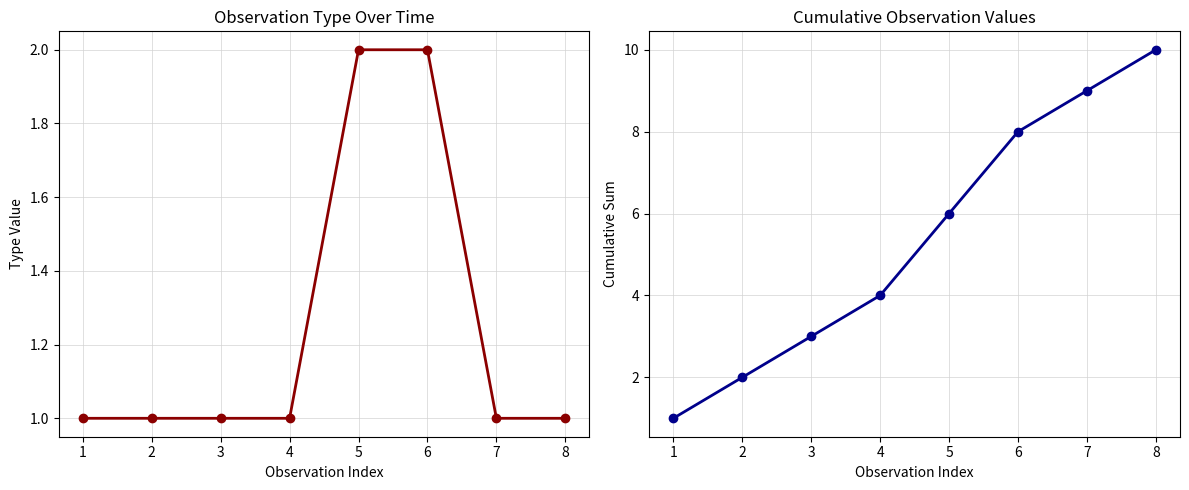

What is the approximate value of Cumulative Sum at 8?

10